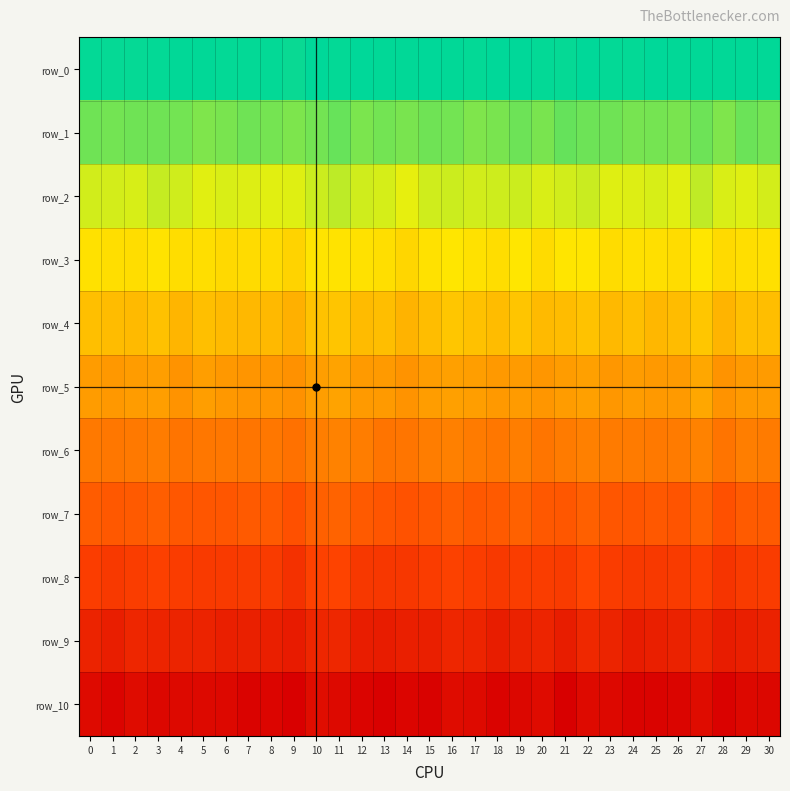

Rank the series by their maximum value, from highest to lowest.

row_0, row_1, row_2, row_3, row_4, row_5, row_6, row_7, row_8, row_9, row_10